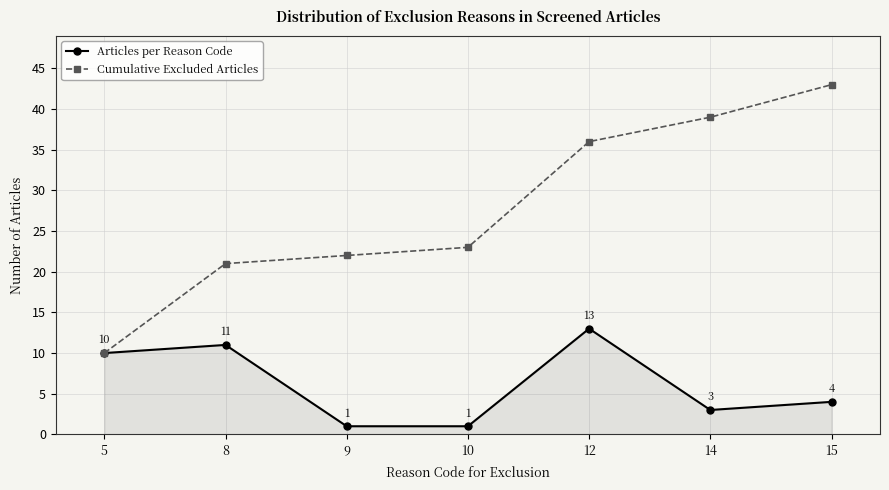

What value does the Articles per Reason Code series have at 5, to the nearest 5?

10